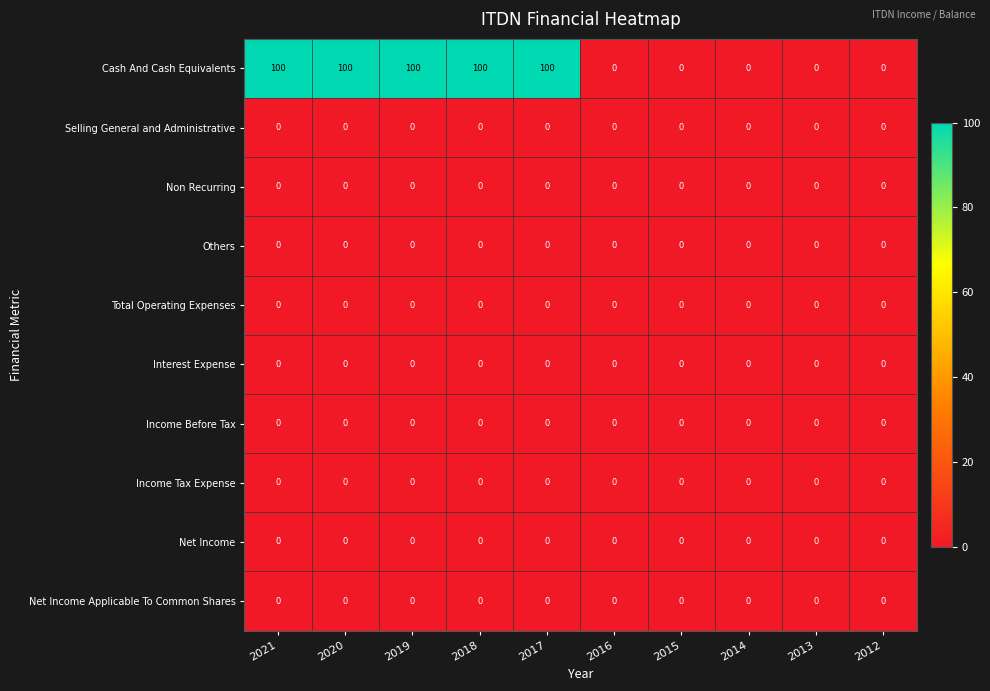

At how many categories does at least one series exceed 91?

5